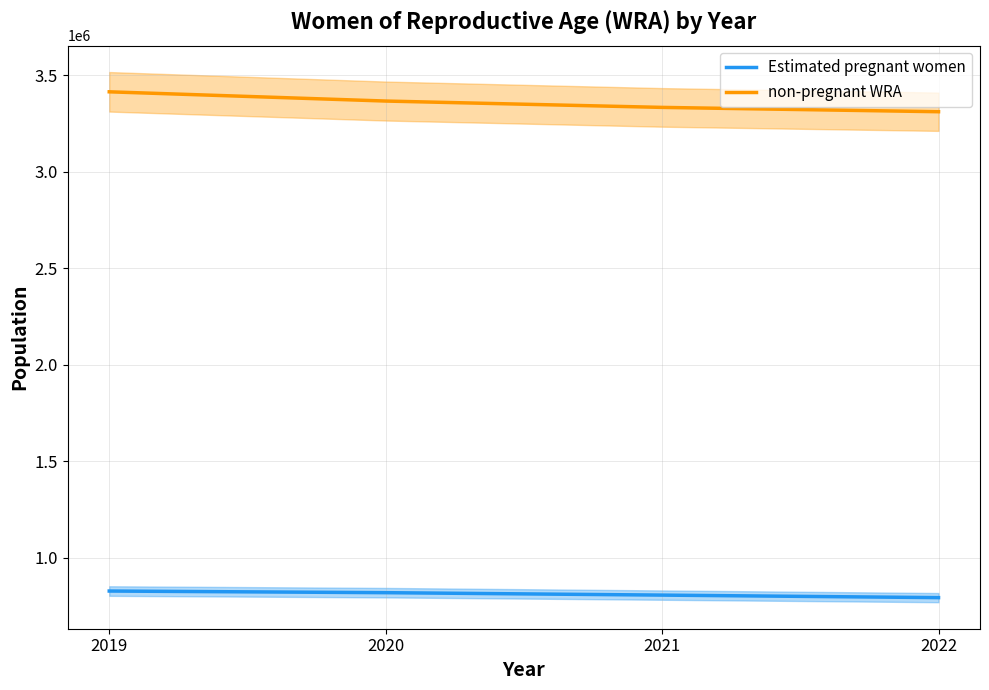

Which series has the largest range (max minus min)?

non-pregnant WRA